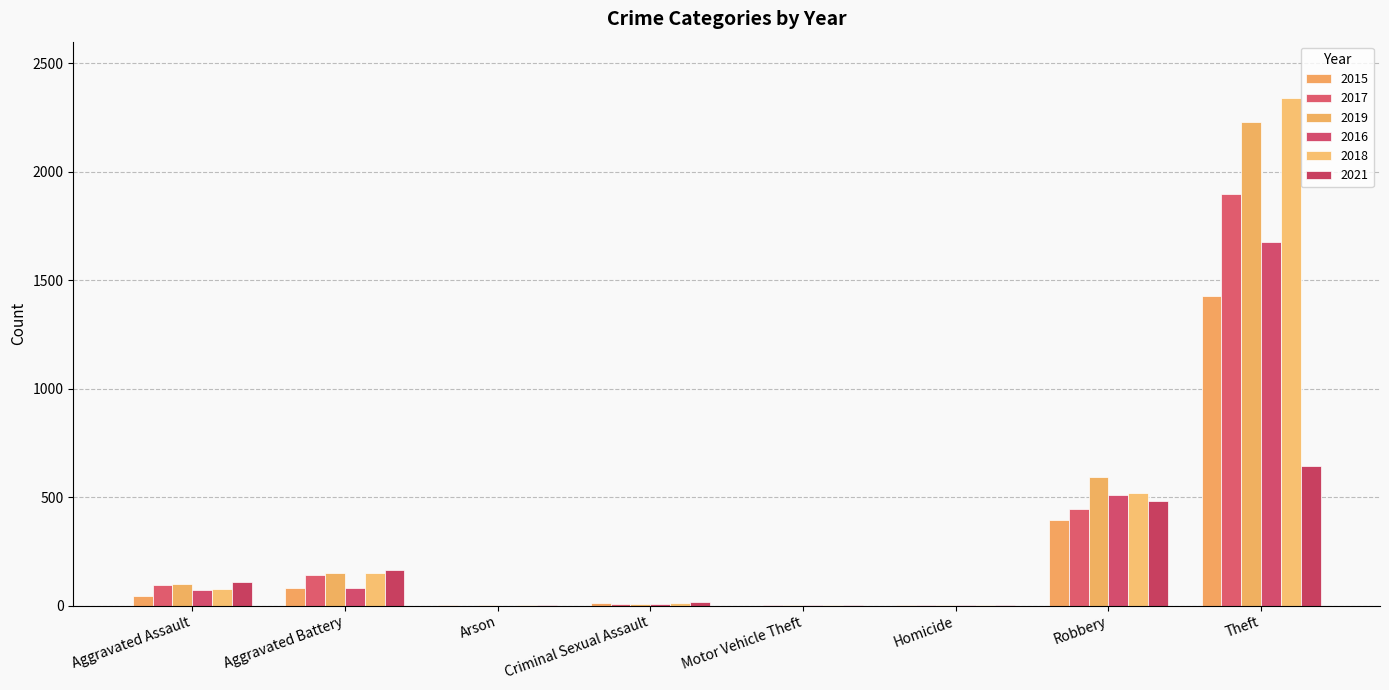

How many distinct data groups are displayed?

6